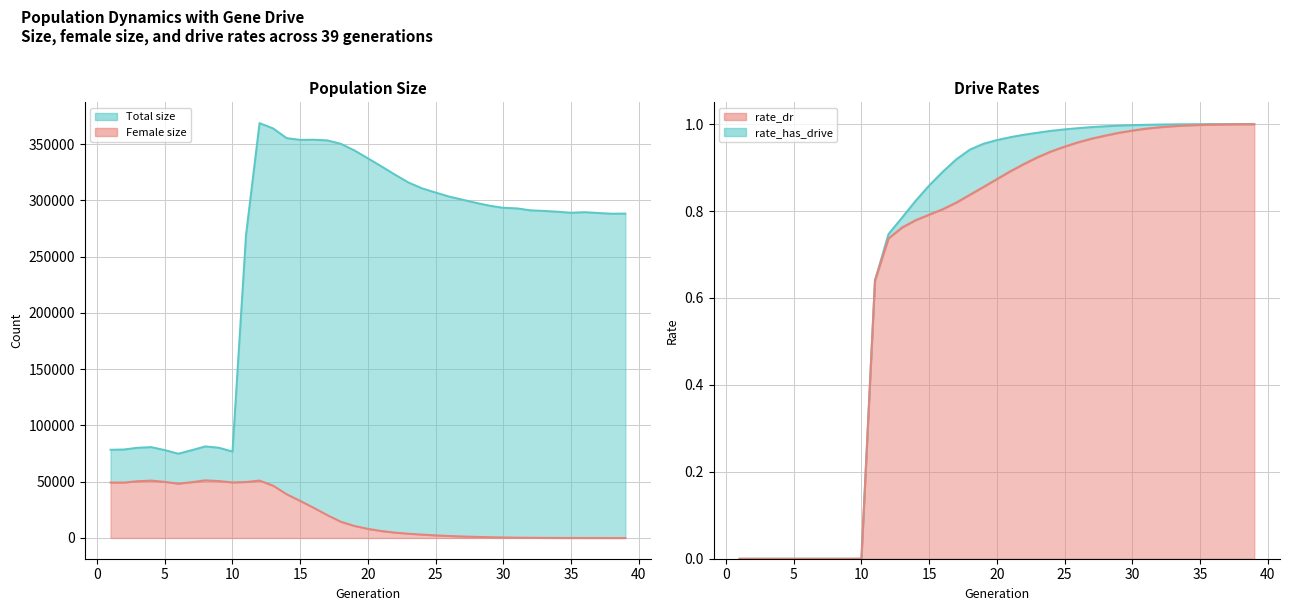

True or false: size has a value of 300655.0 at 27.

True